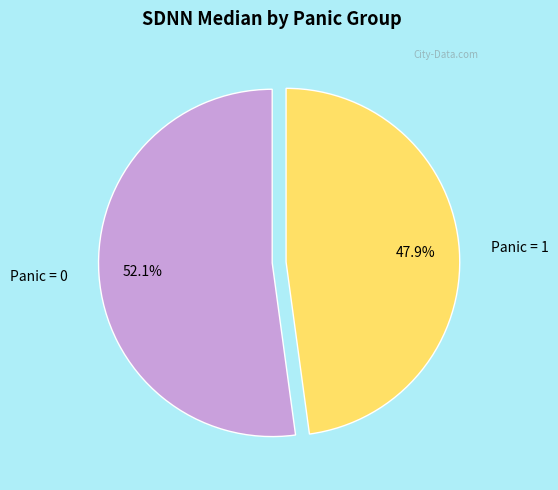

Is Panic = 0 the majority of the pie?

Yes